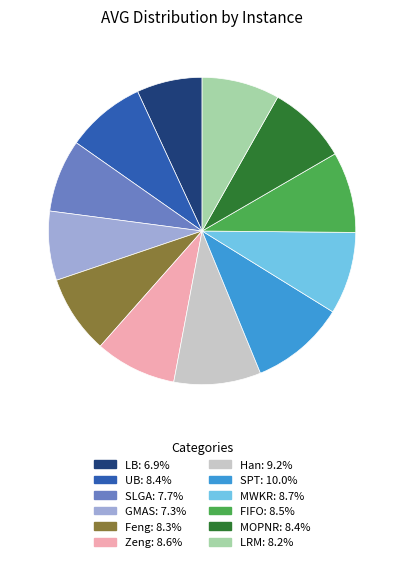

Between LRM and LB, which is larger?

LRM